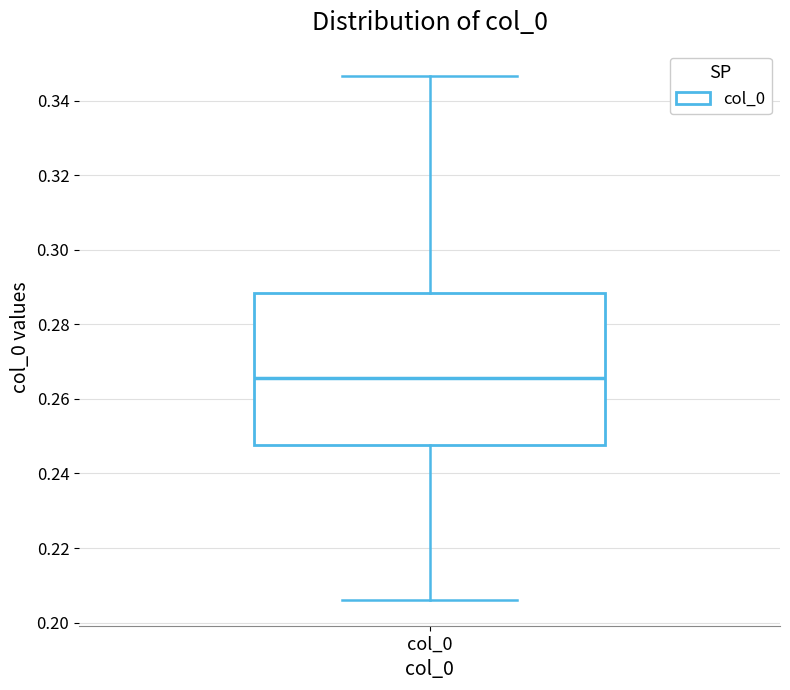

Transcribe this box plot: give where the median line is, the range the box spans, and where the two whiskers end, as read against the y-axis. The values are not printed on the chart, so give them approximately, as read against the axis.

median 0.266, box 0.248 to 0.288, whiskers 0.206 to 0.346